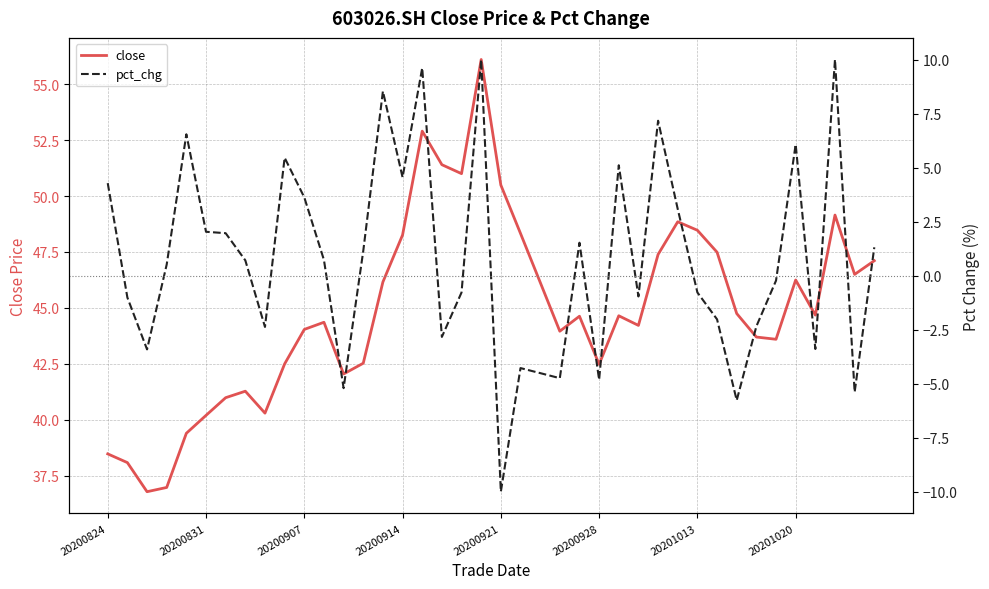

Where does the pct_chg series first go above 0?

20200824